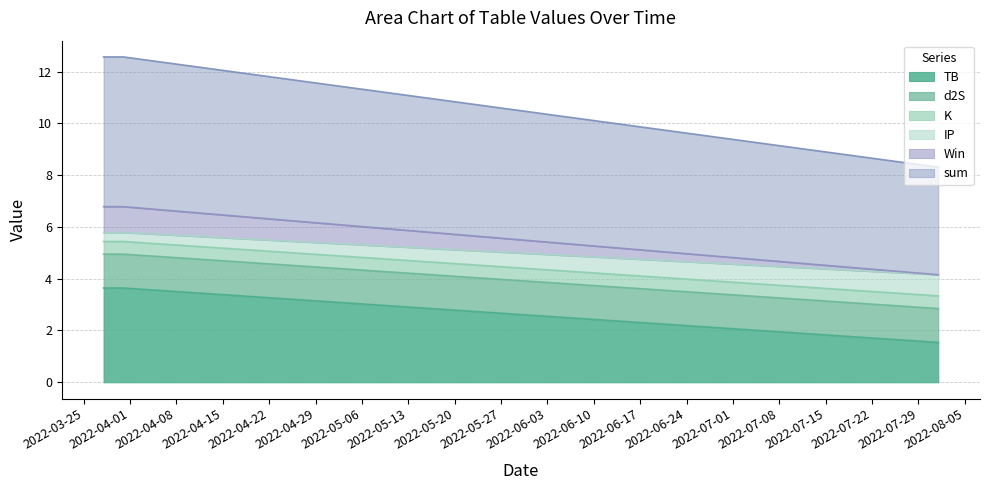

Rank the categories by Win value from highest to lowest.

2022-03-28, 2022-03-31, 2022-08-01